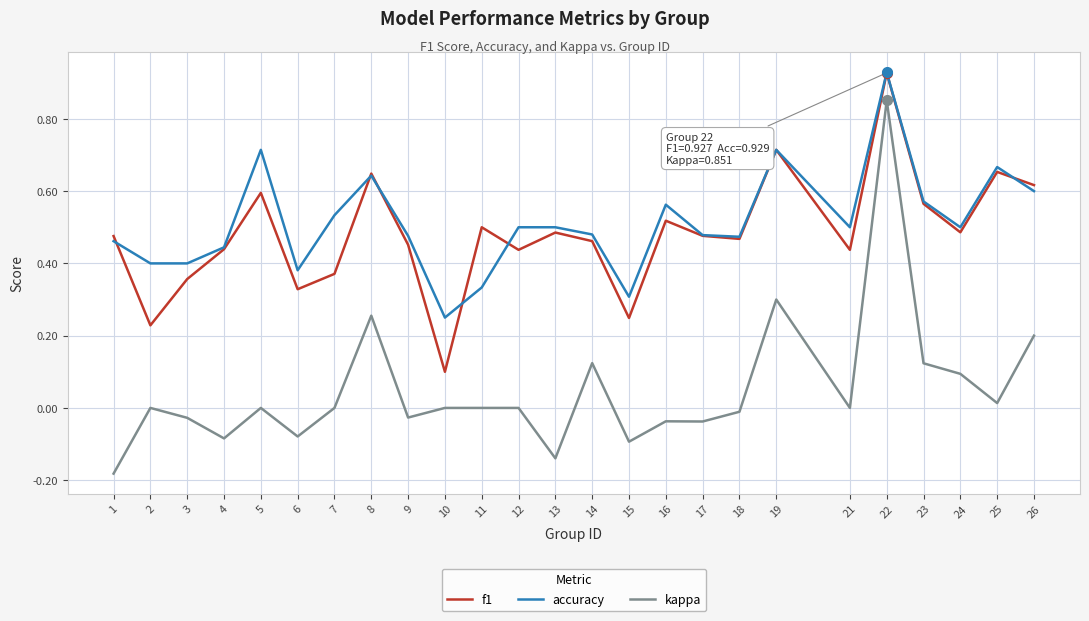

At which label does f1 reach its minimum?

10